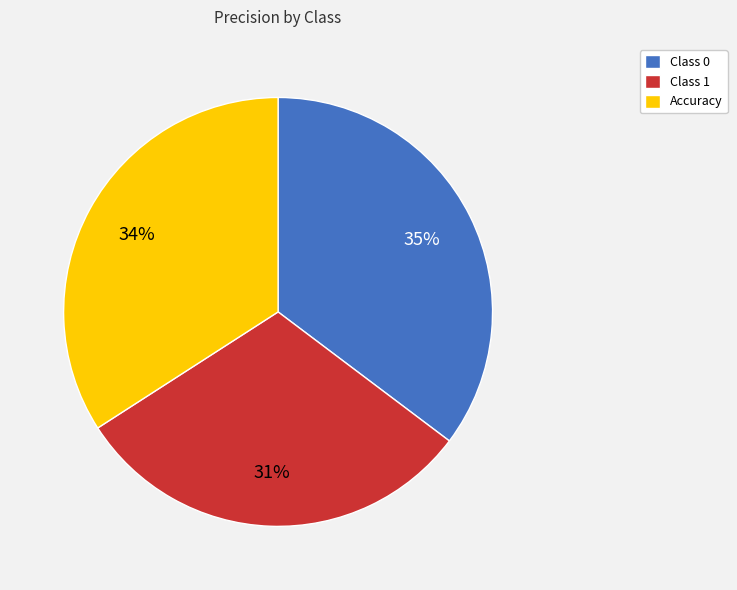

To the nearest percent, what is the combined percentage of Accuracy and Class 0?

69%